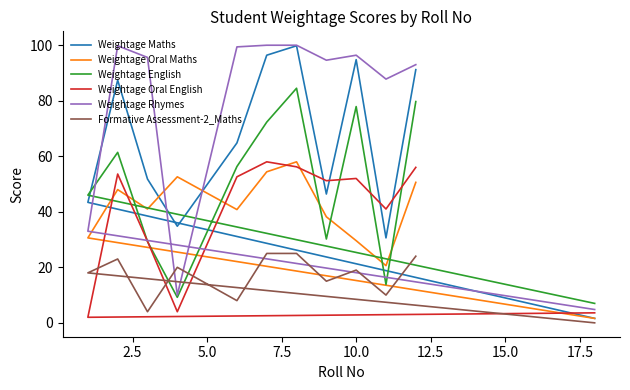

Is it true that Weightage Maths equals 16.3 at 20.0?

False